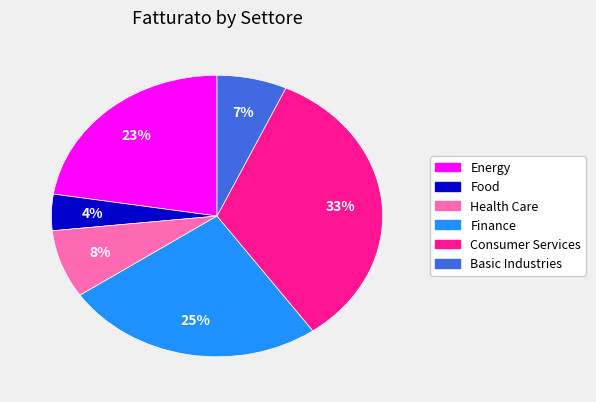

To the nearest percent, what is the average slice percentage?

17%